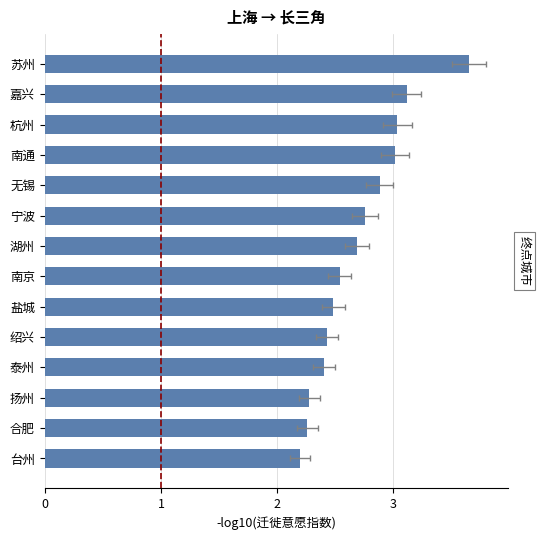

What is the average value?

2.7